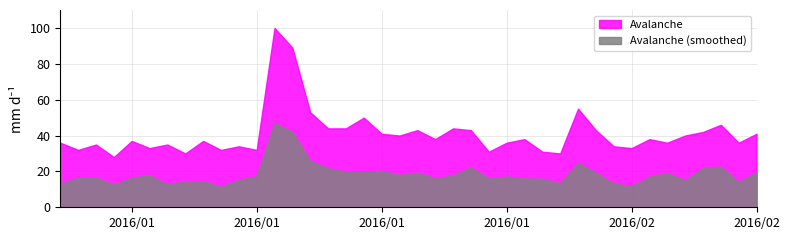

What is the value of the 40th point from the left?

41